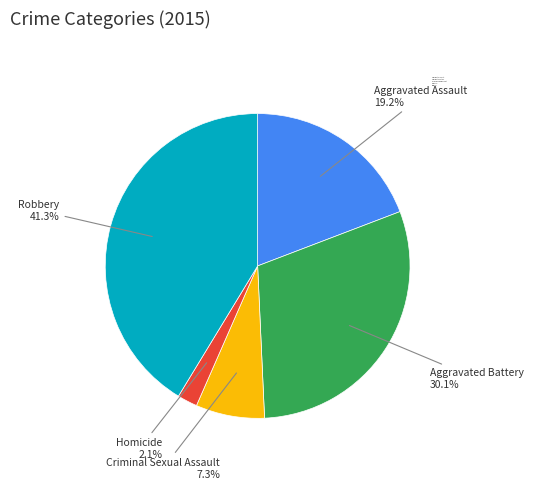

The Aggravated Assault slice represents 9% of the pie. True or false?

False